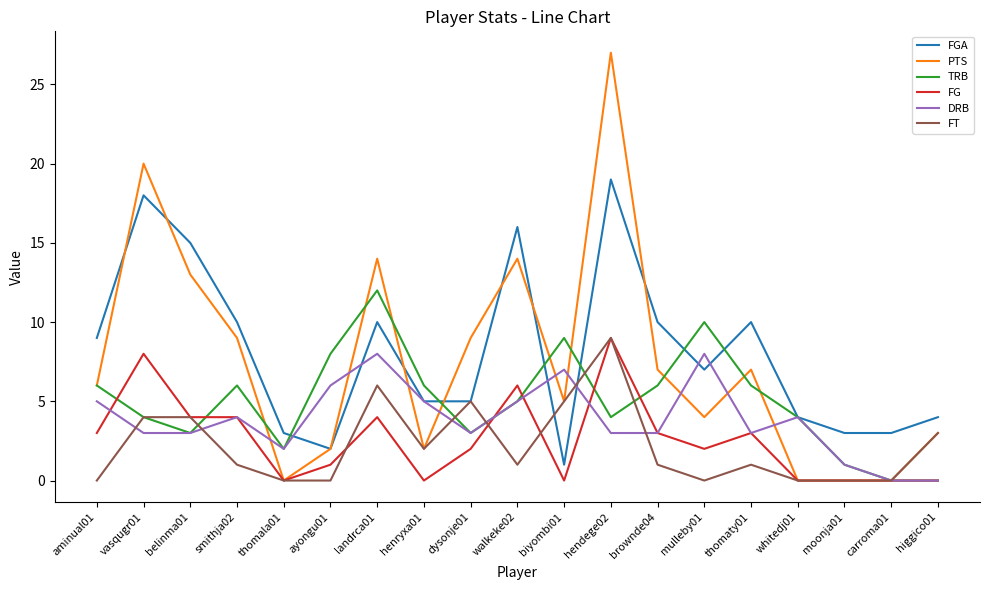

How many FT values are between 0 and 4?

15